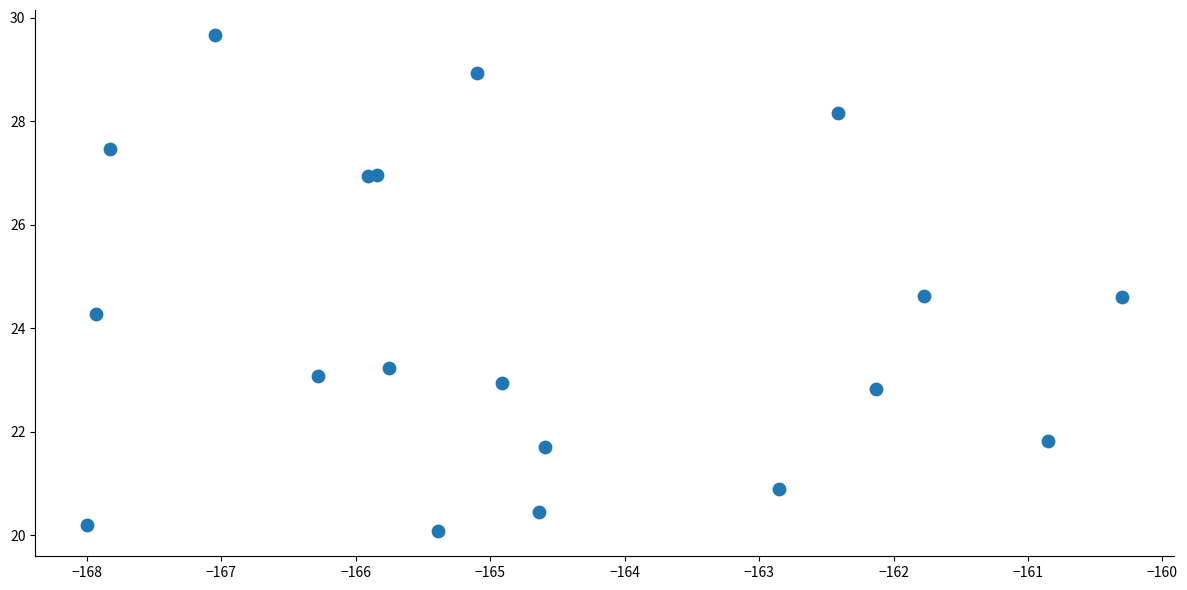

What Y value in the scatter plot is closest to 24?

24.3